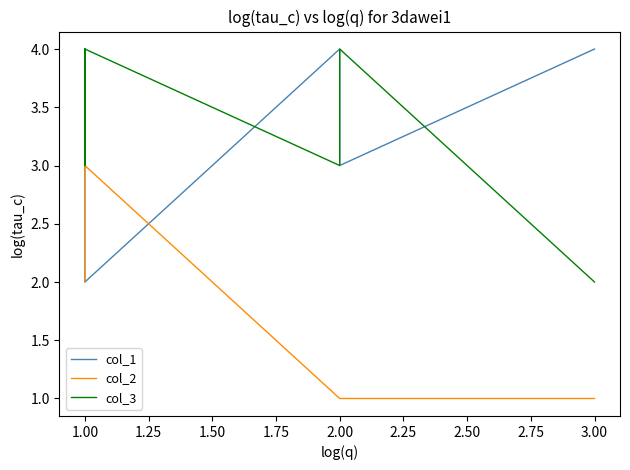

The value of col_2 at 1.00 is 2. True or false?

True